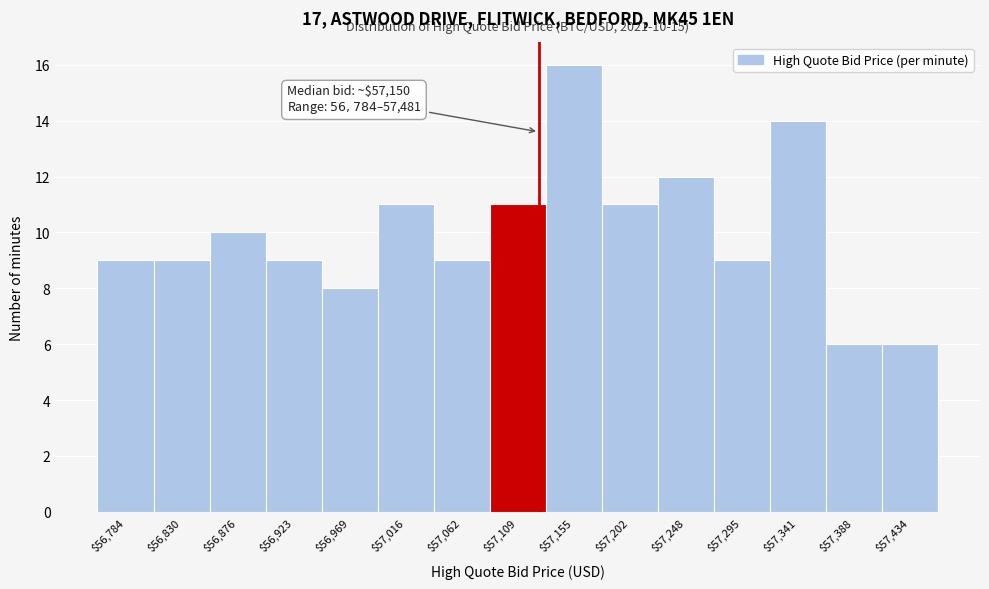

Reading right to left, what are all the values shown in this chart?

6	6	14	9	12	11	16	11	9	11	8	9	10	9	9